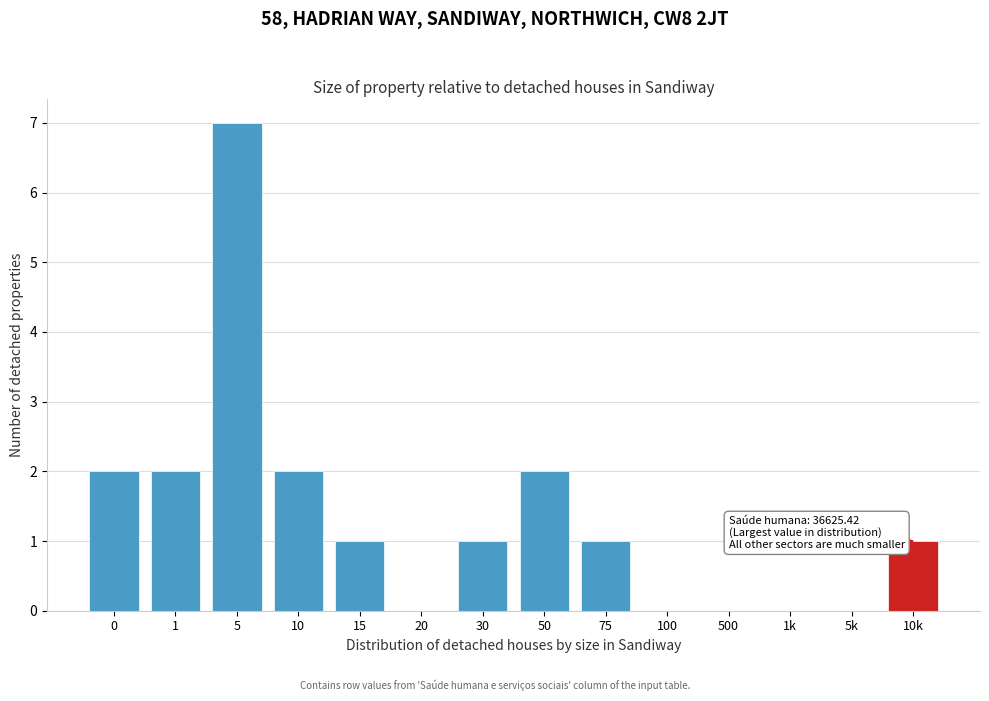

Reading left to right, transcribe all the data shown in this chart.

0=2	1=2	5=7	10=2	15=1	20=0	30=1	50=2	75=1	100=0	500=0	1k=0	5k=0	10k=1